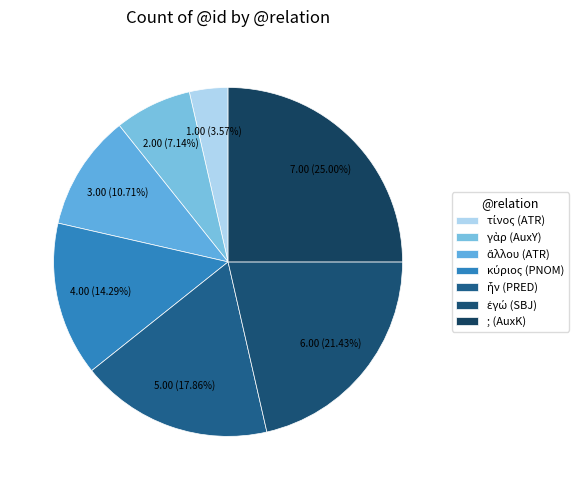

To the nearest percent, what is the difference between the ἄλλου (ATR) and τίνος (ATR) slice percentages?

7%